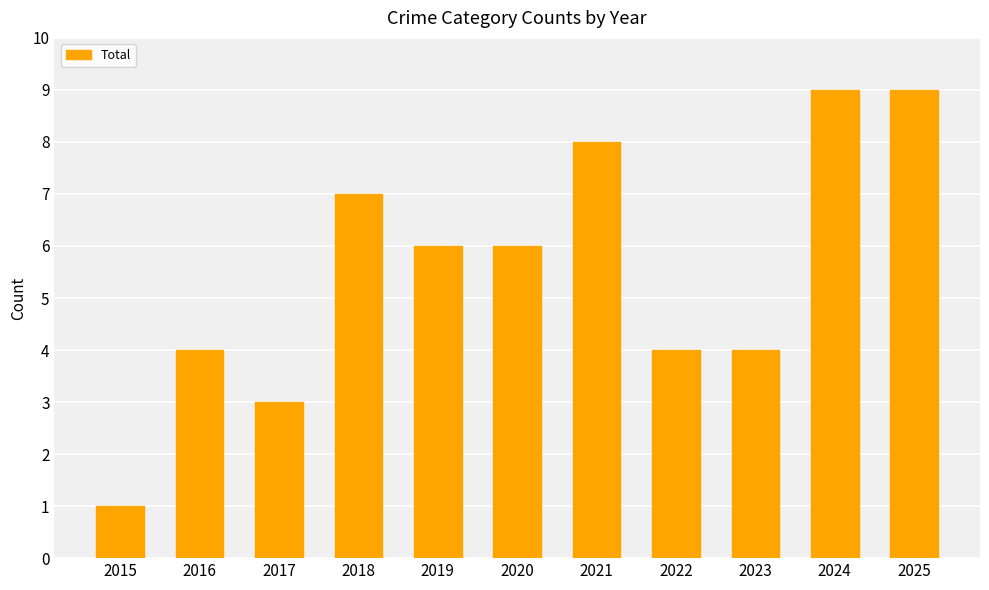

True or false: the data shows 6 at 2025.

False